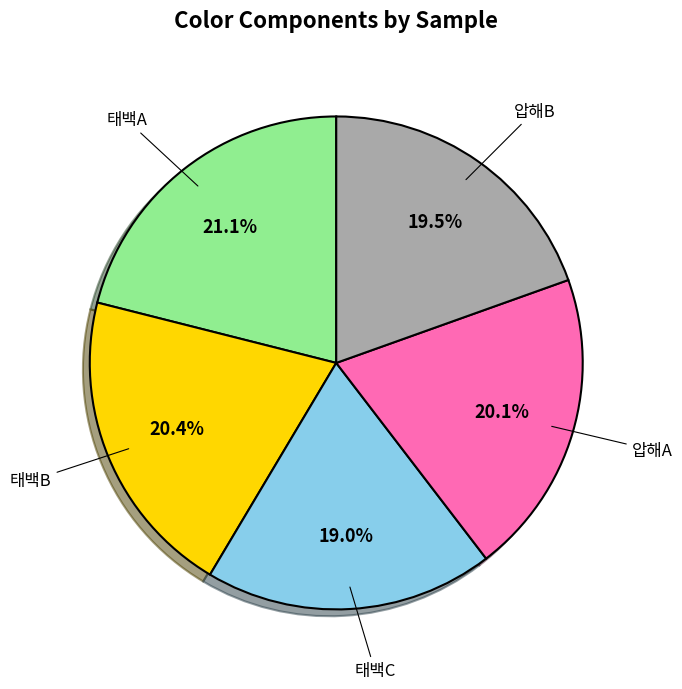

Does any single category account for the majority?

No